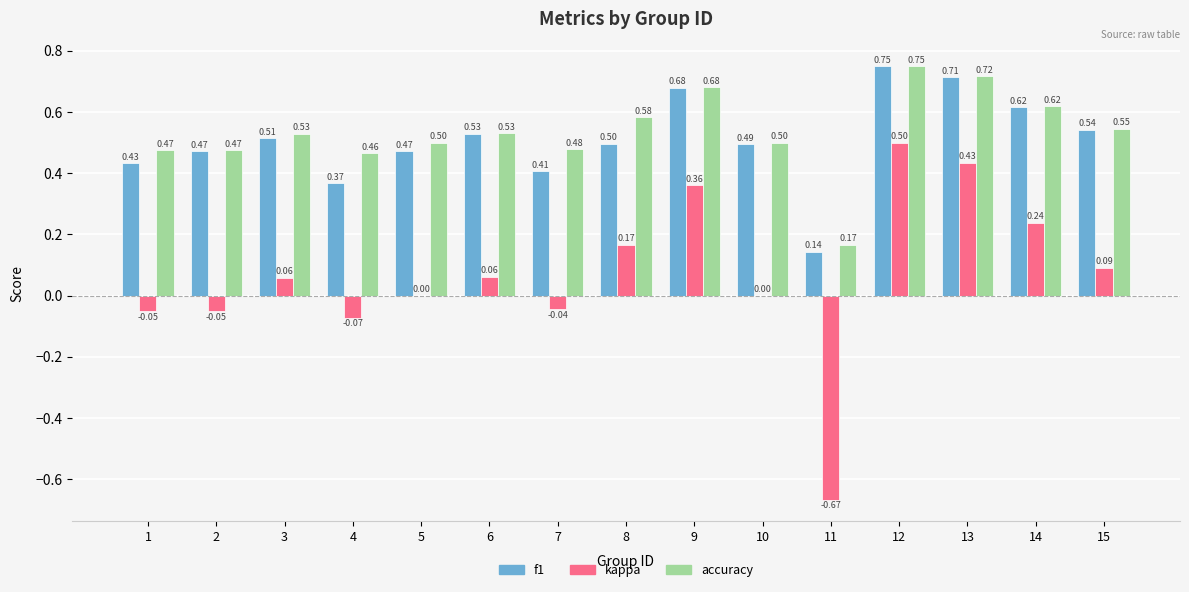

What is the sum of the f1 values at 13 and 4?

1.1